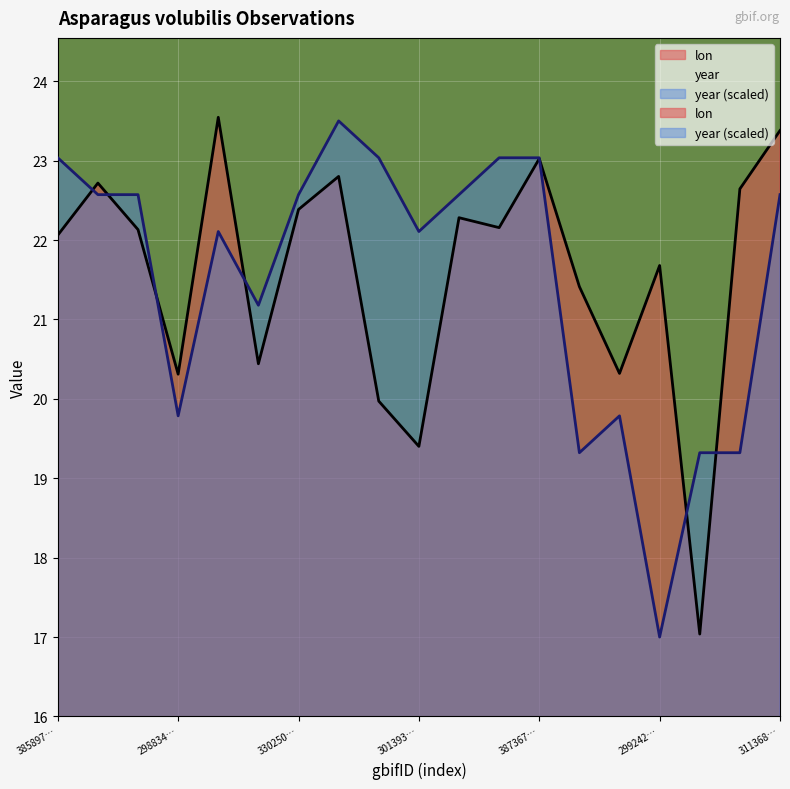

What is the label of the 2nd point from the right?

3039193741